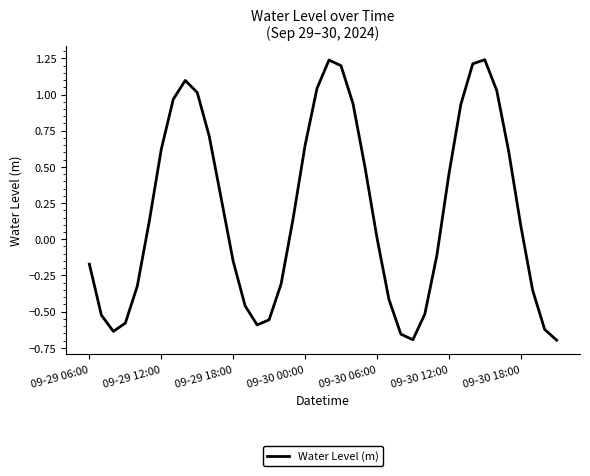

How many series are shown in this chart?

1